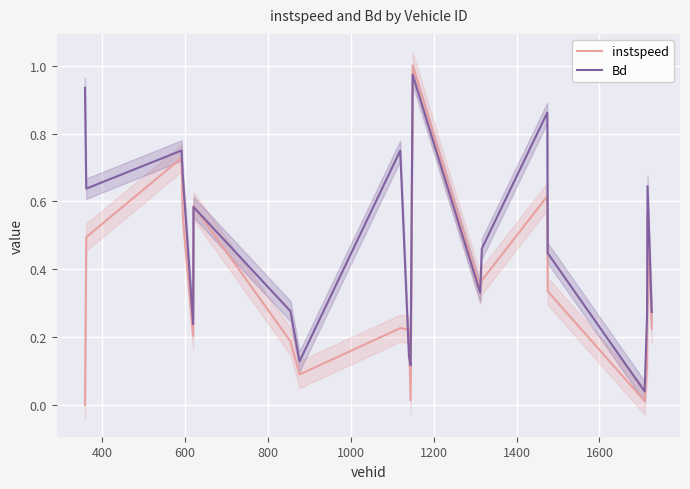

Is it true that Bd equals 0.1 at 12?

False